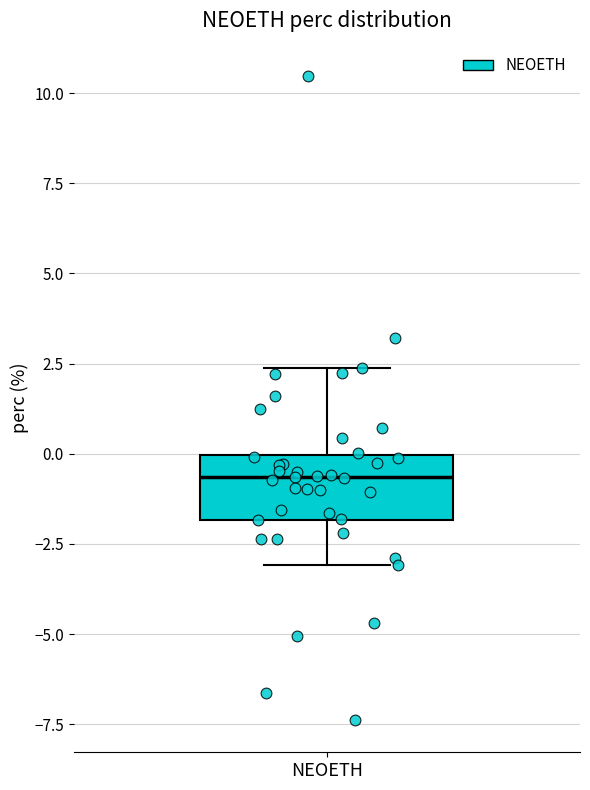

Where does the lower whisker of the box for NEOETH end on the y-axis? The values are not printed on the chart, so give them approximately, as read against the axis.

-3.0